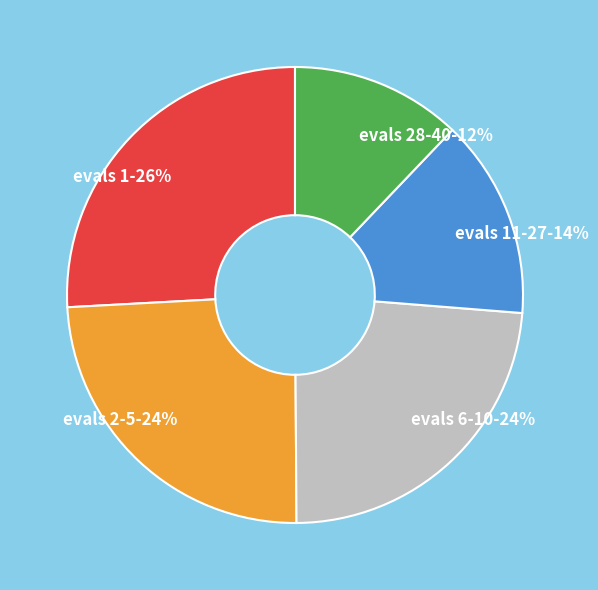

Approximately how many times larger is the value at evals 2-5 compared to evals 1?

0.9